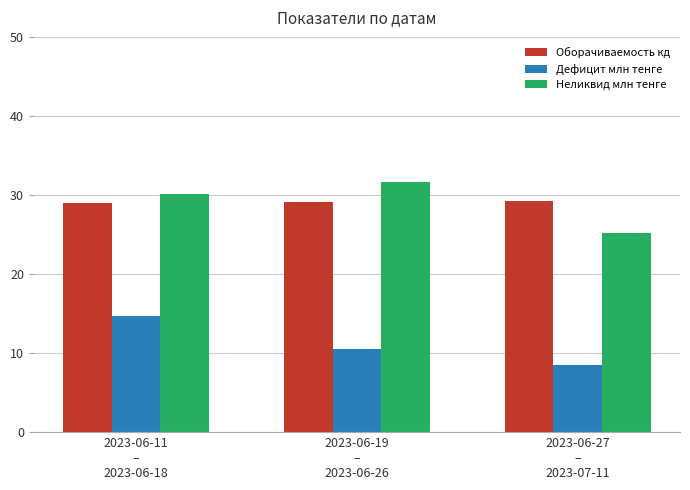

What is the minimum value shown in the chart?

8.5